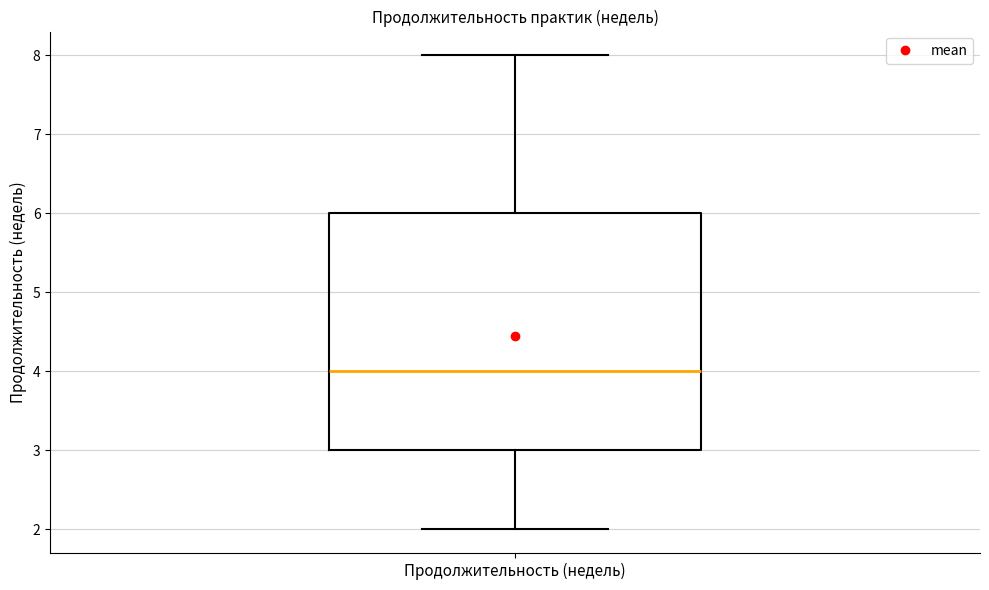

Read this box plot against the y-axis: the position of the median line, the range covered by the box, and the ends of both whiskers. The values are not printed on the chart, so give them approximately, as read against the axis.

median 4, box 3 to 6, whiskers 2 to 8